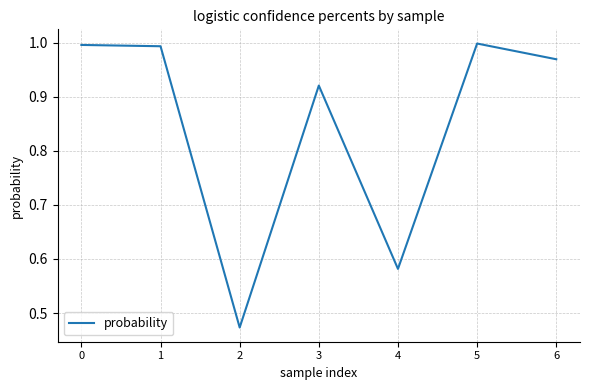

What is the sum of all values?

5.9